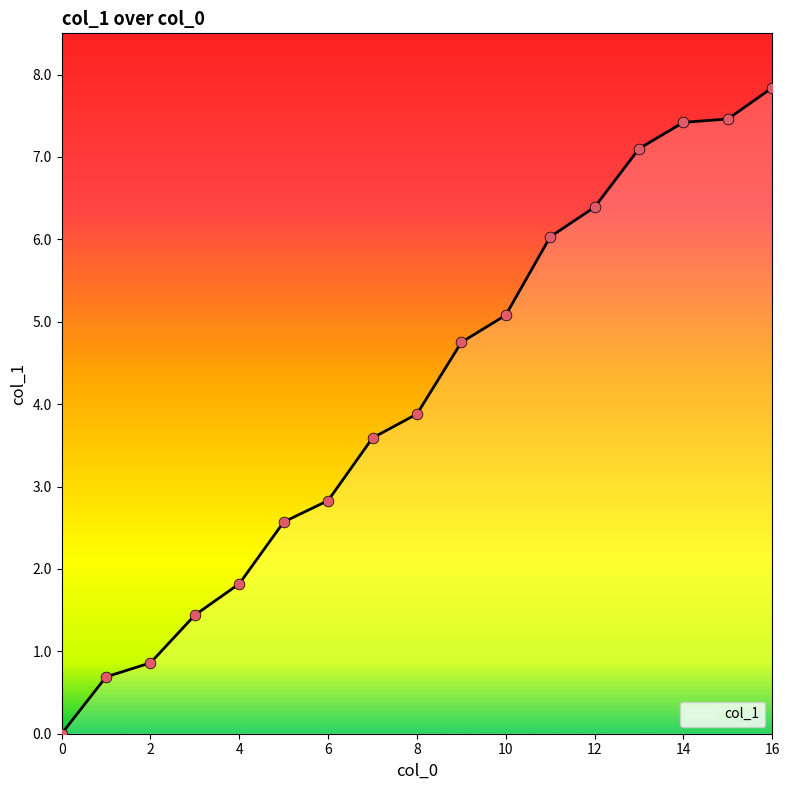

What is the maximum value shown in the chart?

7.8